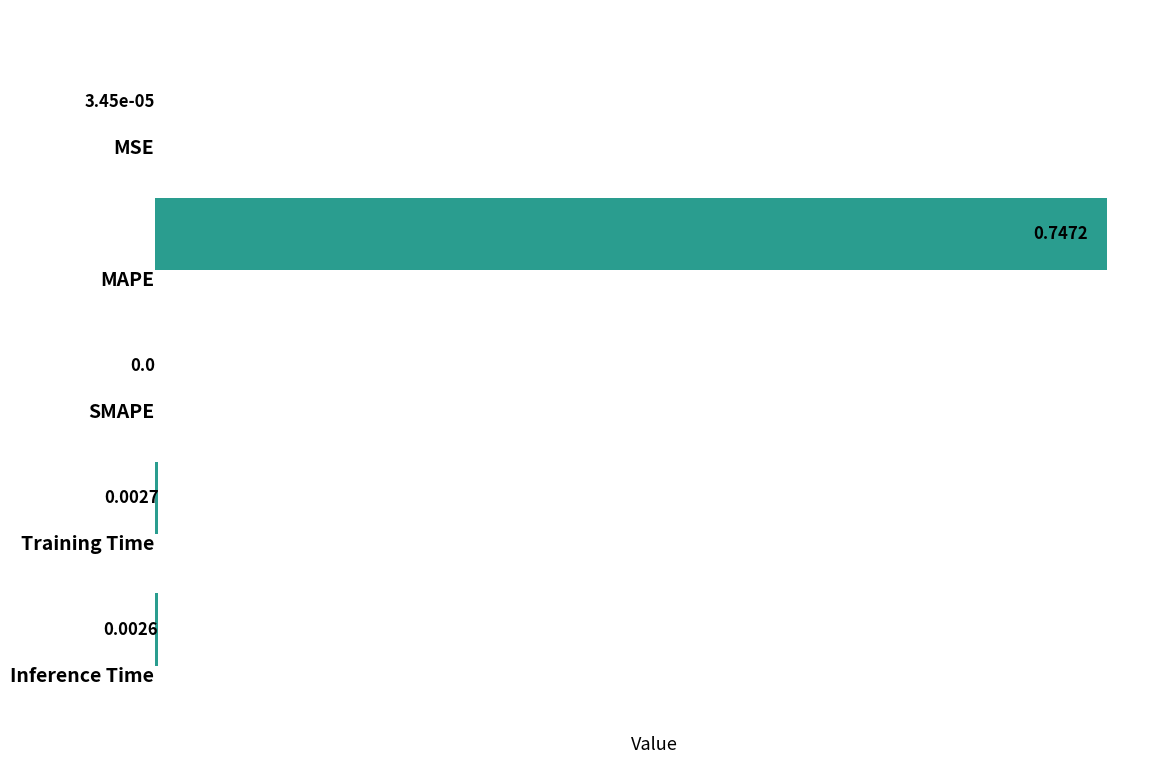

What is the average value?

0.2